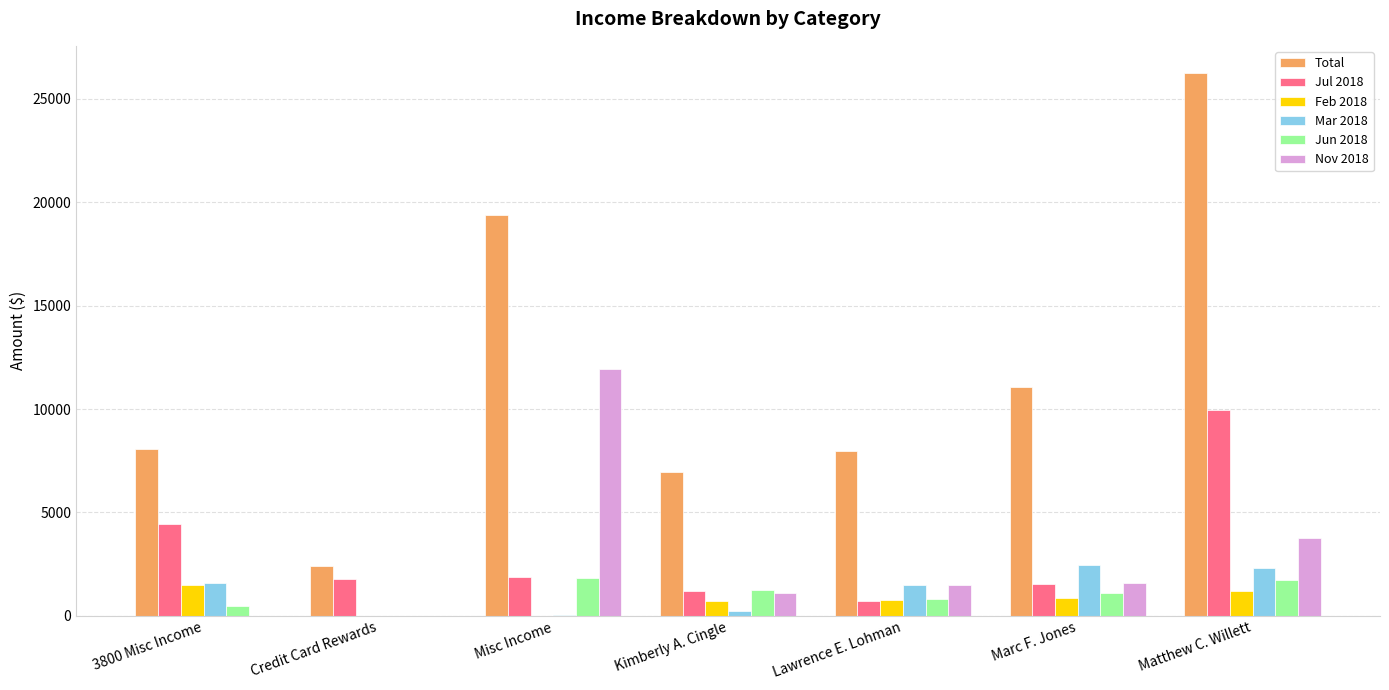

Which category has the highest value in the Nov 2018 series?

Misc Income